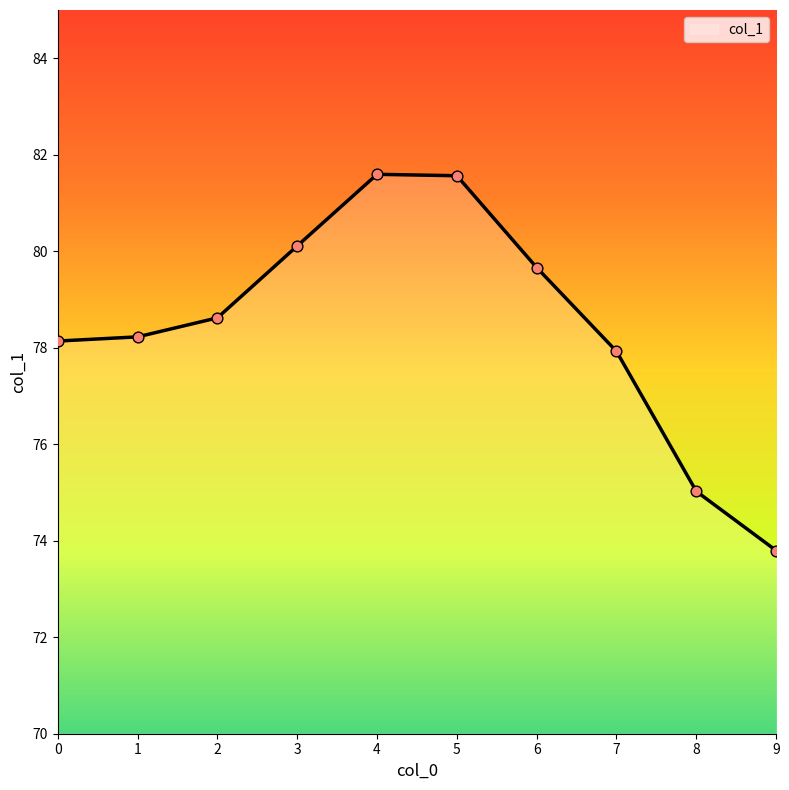

Between 5 and 8, which is larger?

5